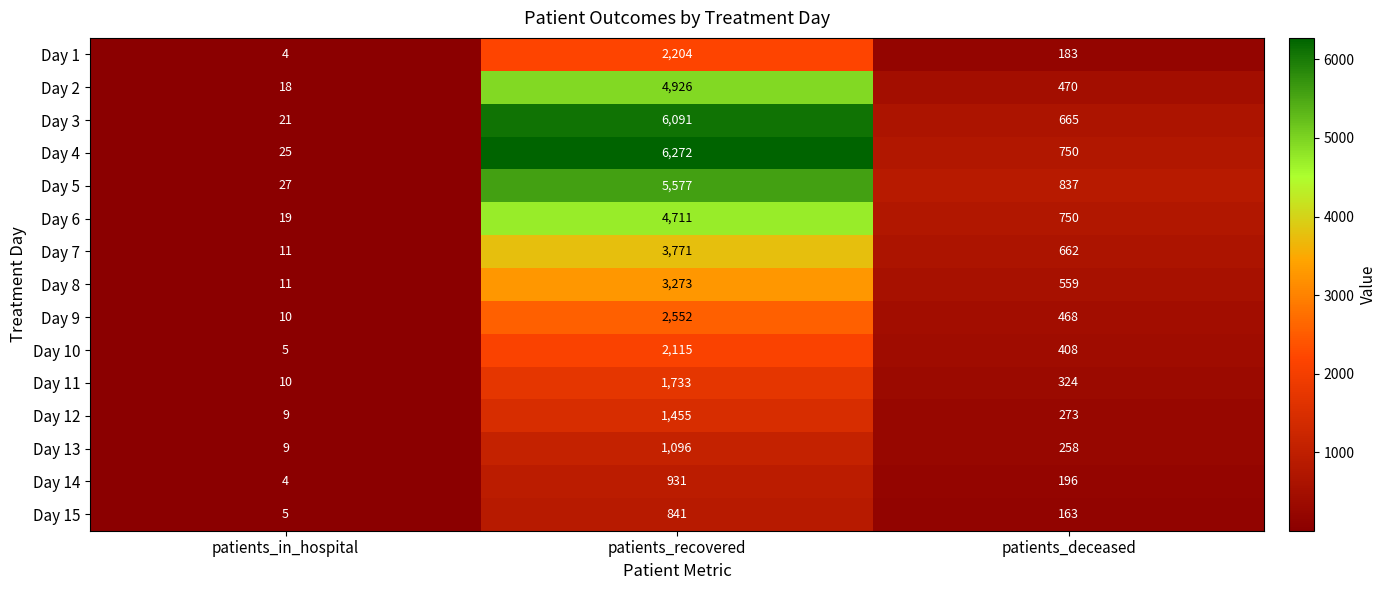

Count the number of data series in this chart.

15